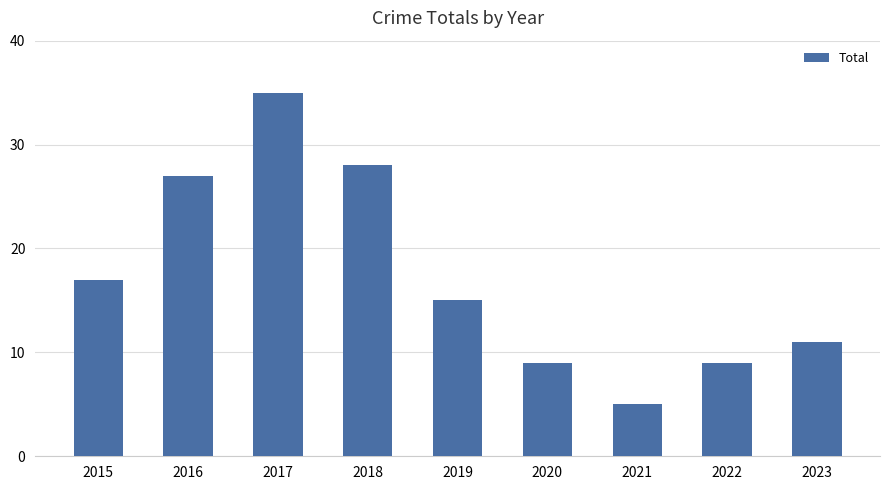

What is the value of the 2nd bar from the left?

27